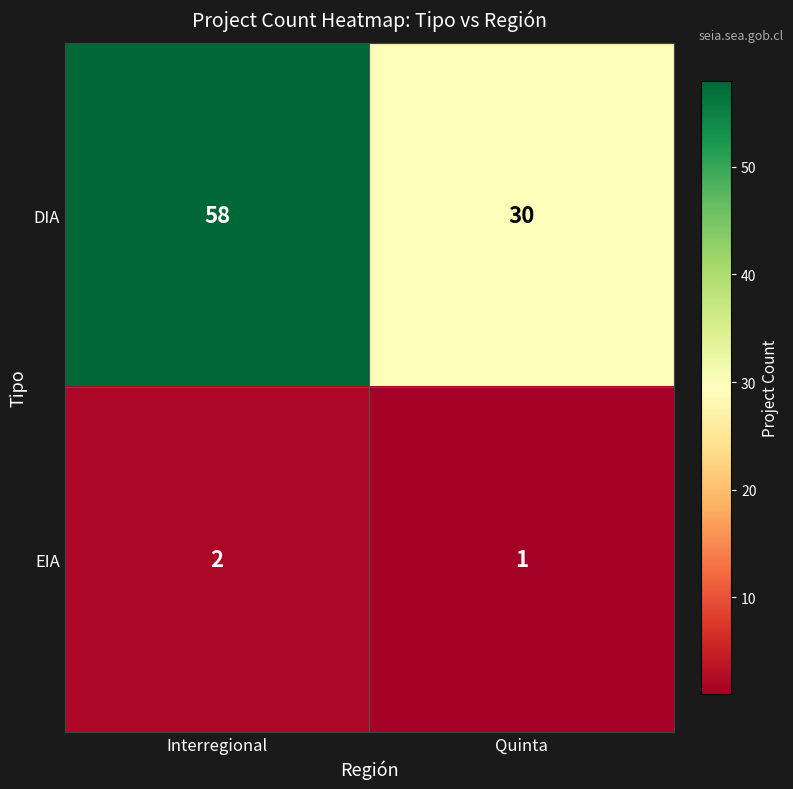

How many values in the DIA series are below 58?

1